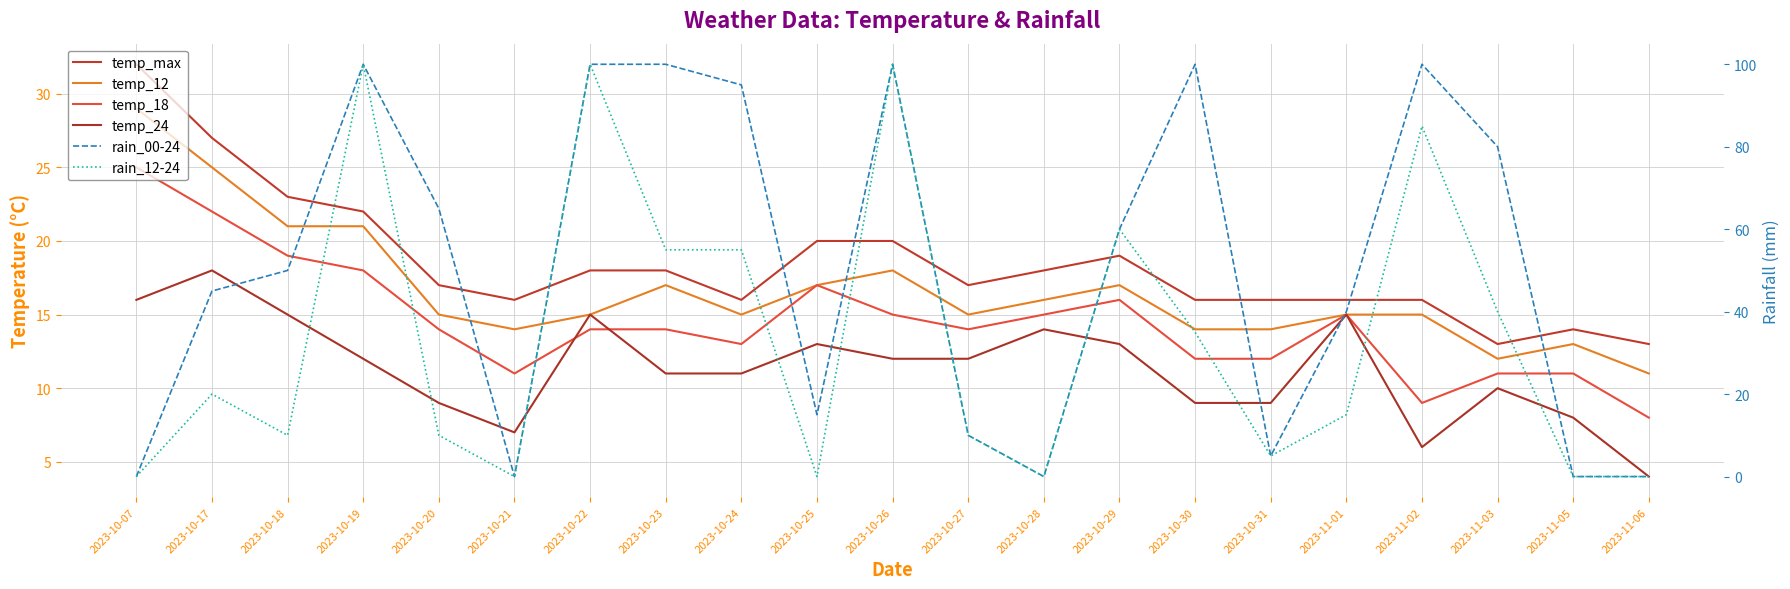

What are all the series names shown in the legend?

temp_max, temp_12, temp_18, temp_24, rain_00-24, rain_12-24